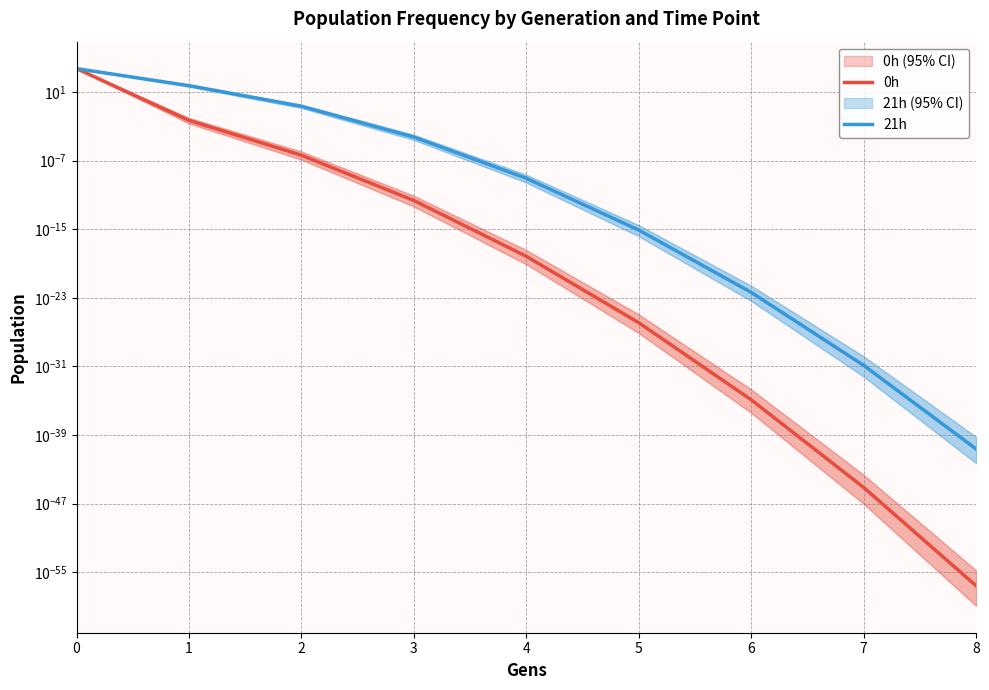

True or false: 21h has more than 2 interior local peaks.

False